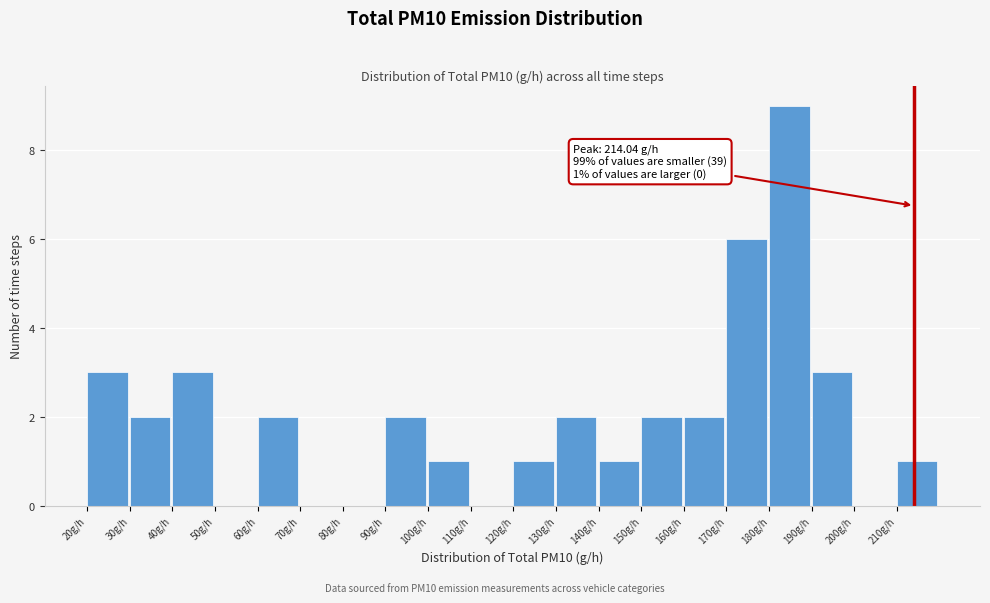

Which range on the x-axis has the tallest bar?

180 to 190